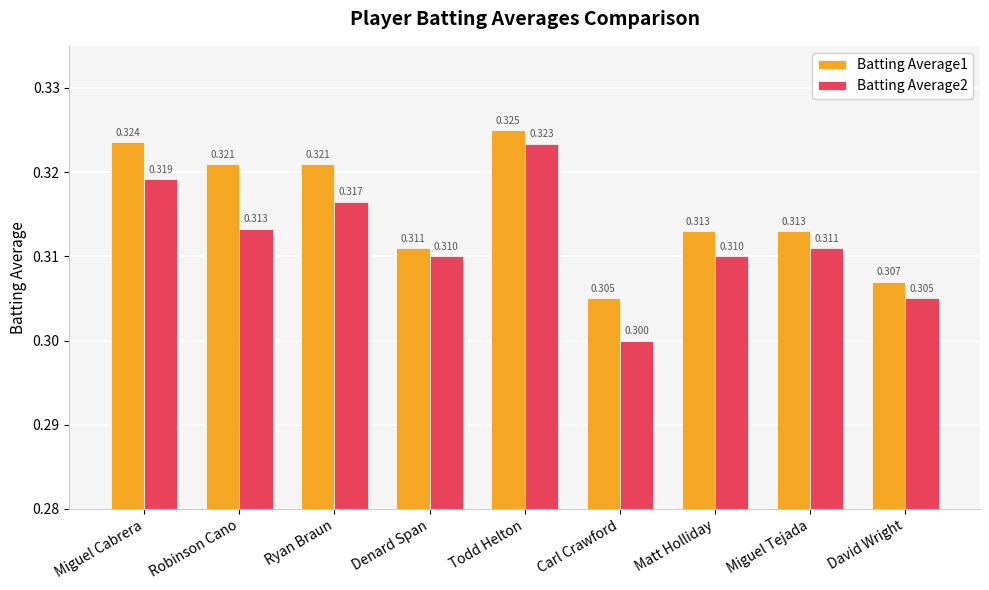

Which label corresponds to the largest value in the chart?

Todd Helton